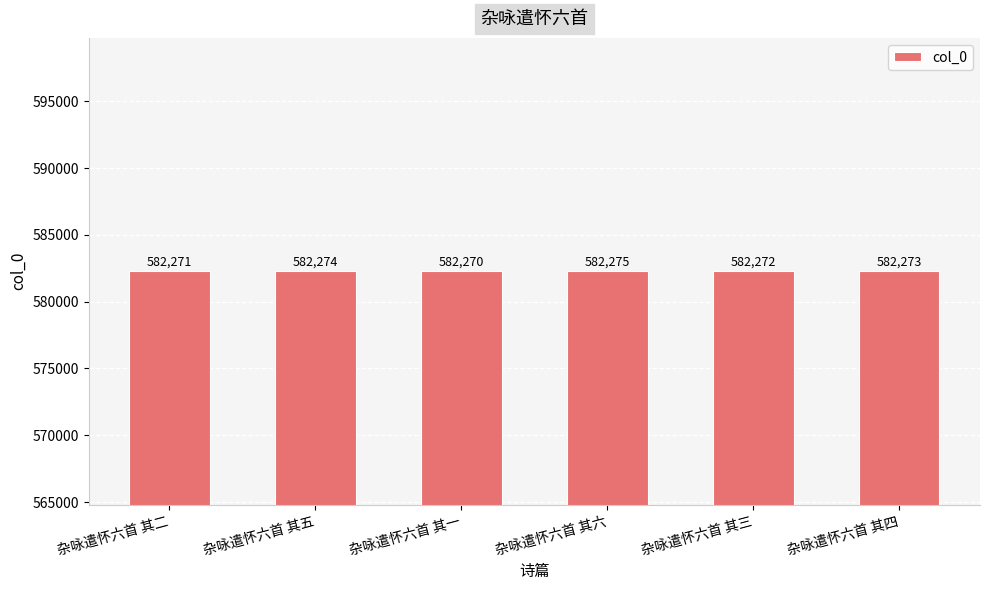

The chart shows a value of 582270 at 杂咏遣怀六首 其一. True or false?

True